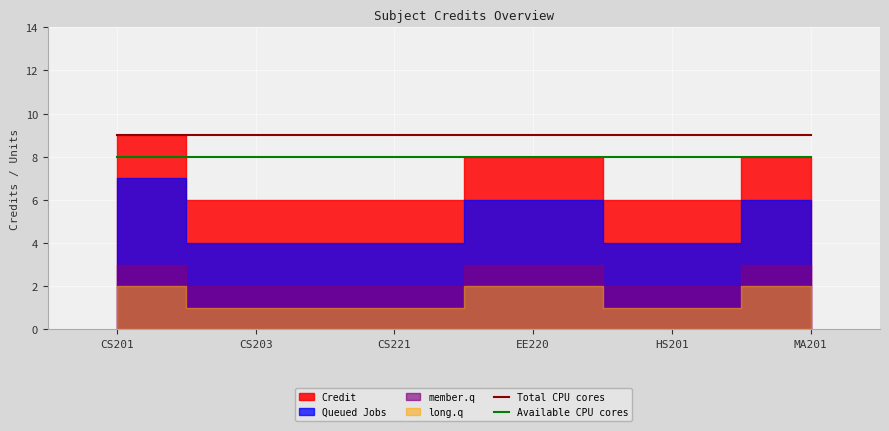

What is the label of the 1st point from the left?

CS201